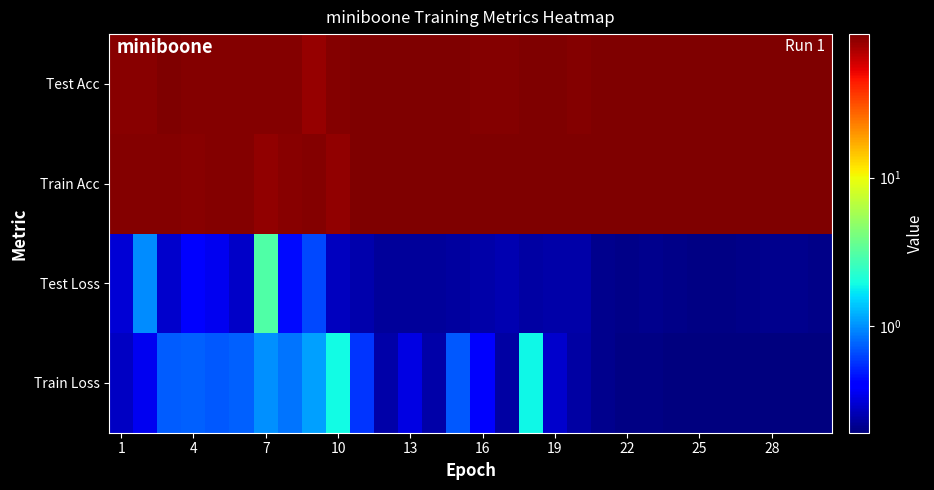

Reading left to right, what are all the values shown in this chart?

Train Loss: 0.3	0.4	0.7	0.8	0.7	0.8	1.0	0.8	1.1	1.9	0.6	0.2	0.3	0.2	0.7	0.4	0.2	1.9	0.3	0.2	0.2	0.2	0.2	0.2	0.2	0.2	0.2	0.2	0.2	0.2
Test Loss: 0.3	1.0	0.3	0.4	0.4	0.3	3.0	0.4	0.6	0.3	0.2	0.2	0.2	0.2	0.2	0.2	0.3	0.2	0.2	0.2	0.2	0.2	0.2	0.2	0.2	0.2	0.2	0.2	0.2	0.2
Train Acc: 88.1	88.4	88.1	87.6	88.5	88.4	83.2	87.3	88.2	83.3	90.5	90.9	90.8	90.8	90.7	90.5	90.4	90.4	90.4	90.5	91.7	92.0	92.2	92.2	92.2	92.3	92.3	92.3	92.2	92.3
Test Acc: 87.7	86.8	90.2	89.3	89.7	88.8	89.6	89.7	80.6	89.4	90.8	90.9	90.5	91.0	90.6	89.8	89.7	90.3	90.3	90.1	91.5	91.7	91.6	91.8	91.9	92.0	91.8	91.4	91.5	91.5